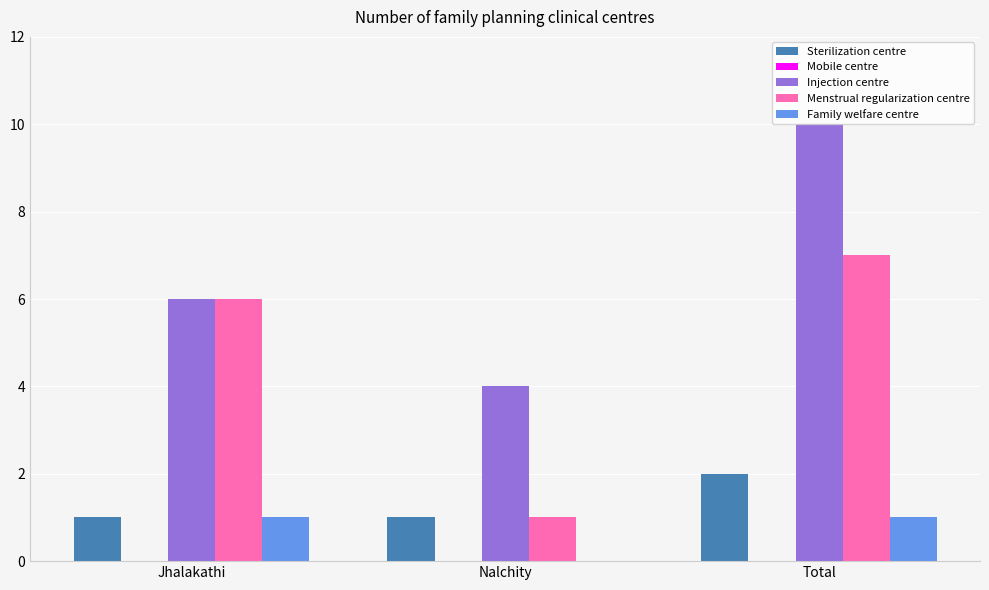

What is the maximum value shown in the chart?

10